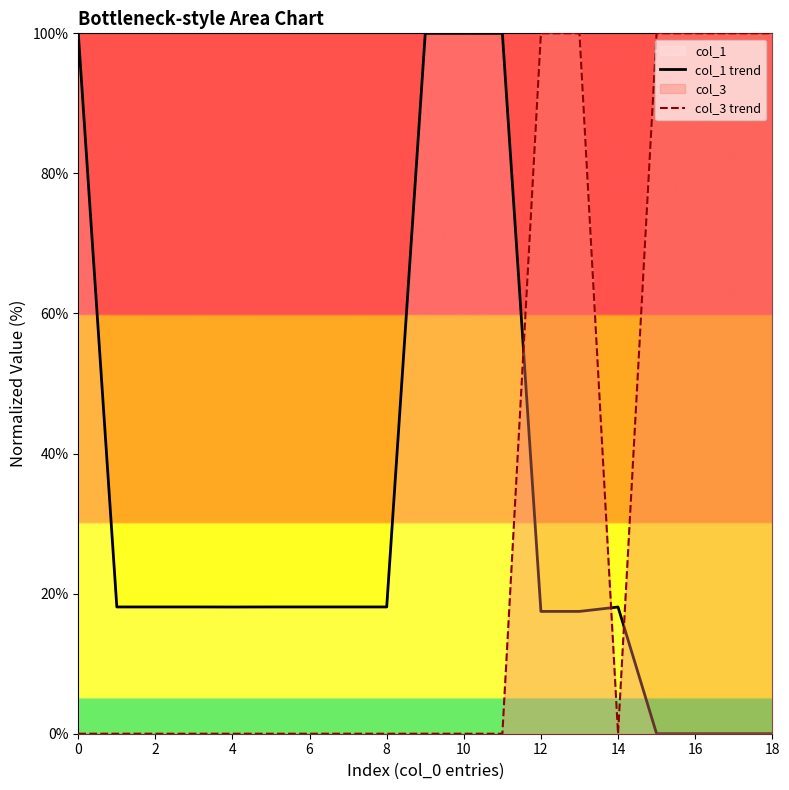

What value does the col_1 trend series have at 13?

17.5